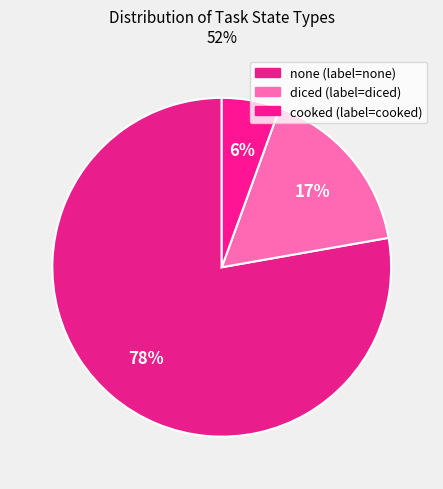

How many segments does this pie chart have?

3